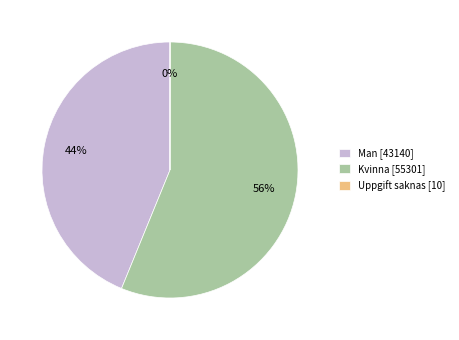

To the nearest percent, what percentage of the pie is Kvinna?

56%